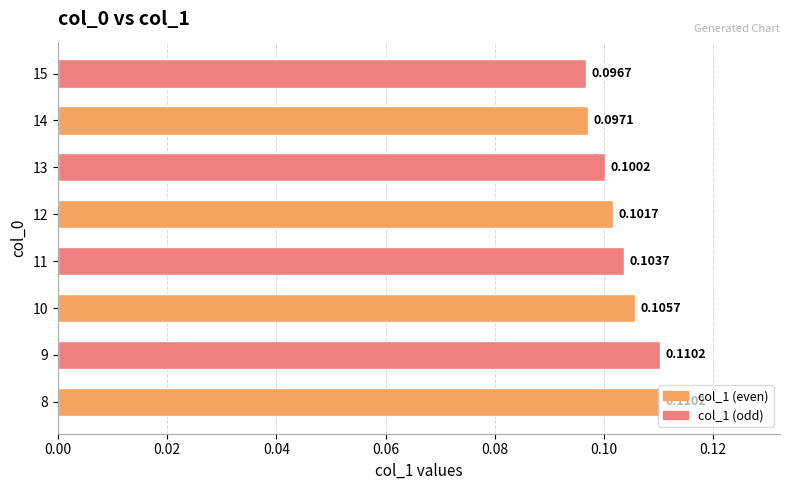

What is the sum of all values?

0.8